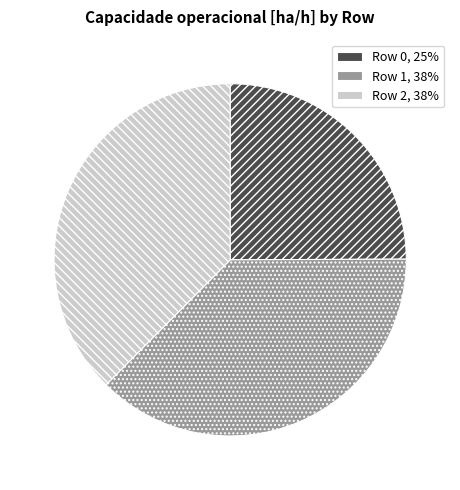

Is the sum of Row 0 and Row 1 greater than half?

Yes